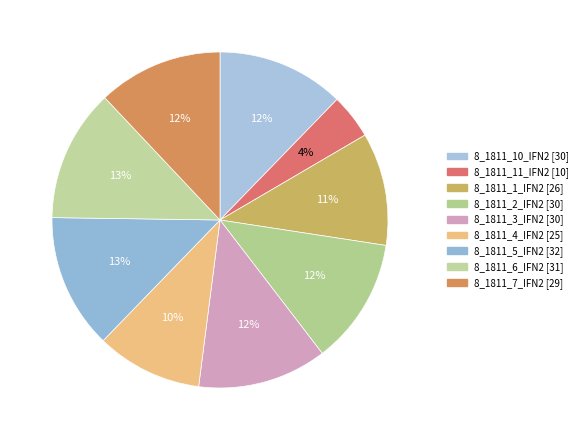

Count the number of slices in the pie.

9